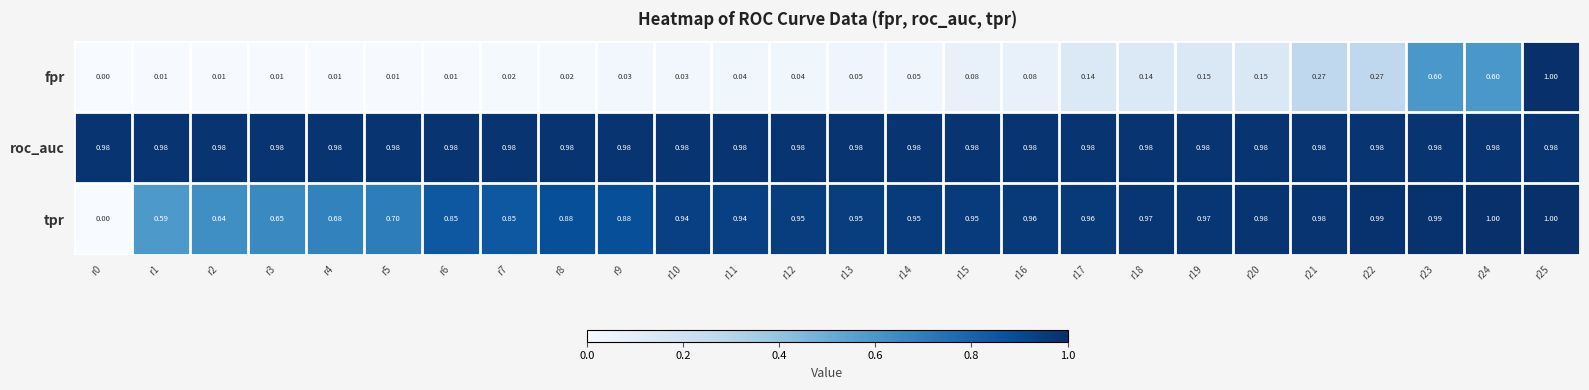

Between r3 and r12, which series saw the biggest shift?

tpr